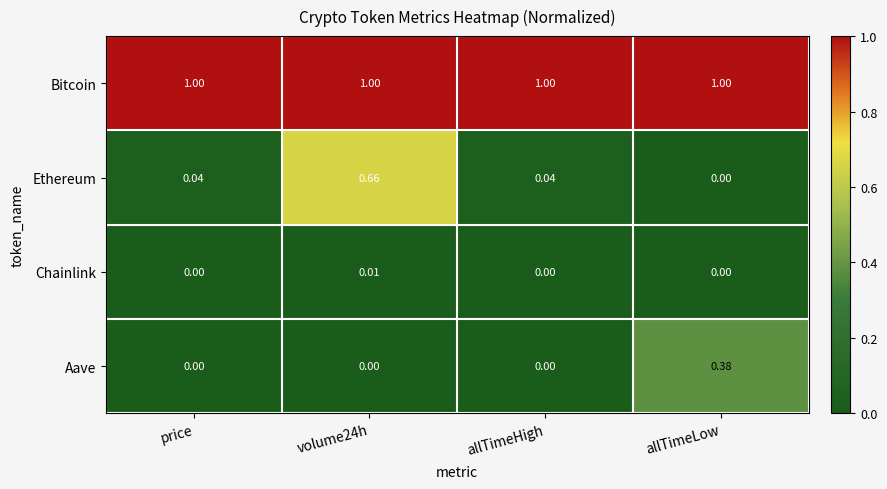

At which label does Aave reach its peak?

allTimeLow